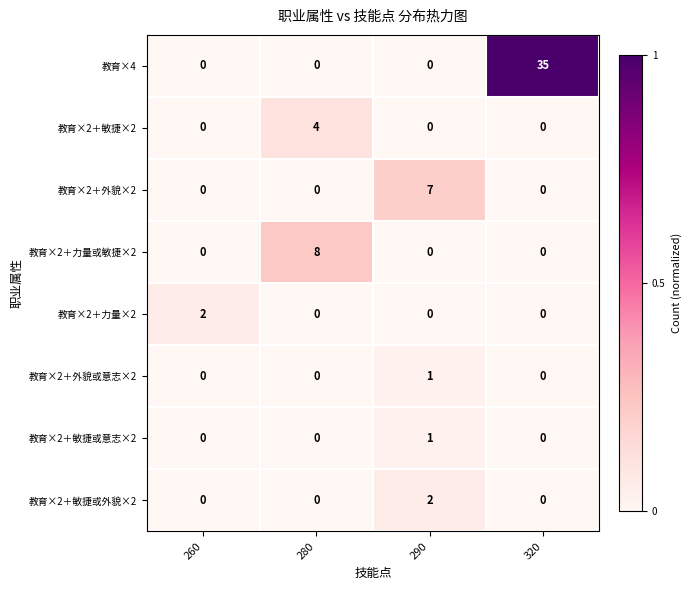

The value of 教育×2＋敏捷×2 at 260 is 0. True or false?

True